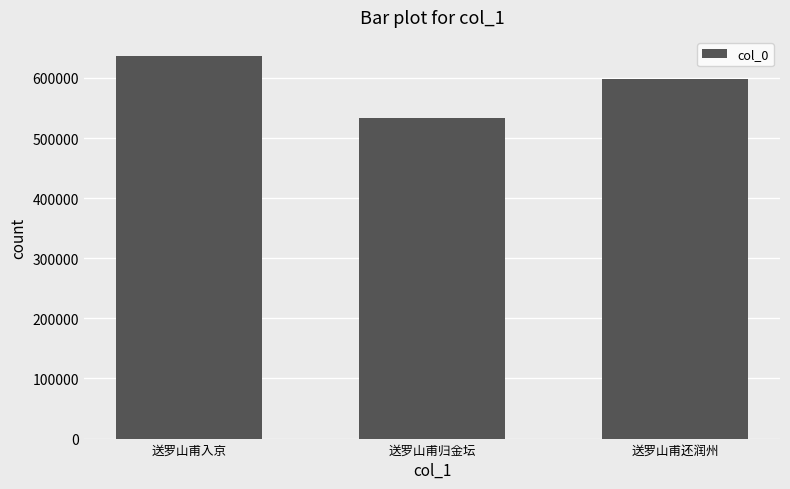

Read the value at 送罗山甫入京.

636385